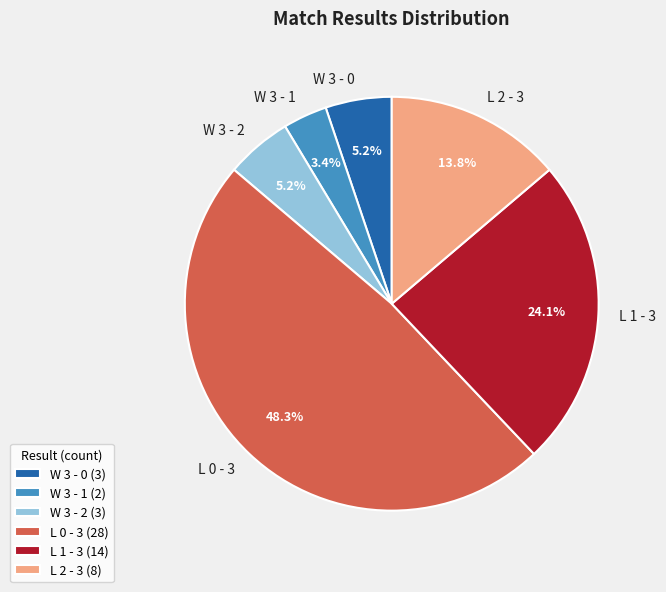

What percentage is the W 3 - 0 slice, to the nearest percent?

5%